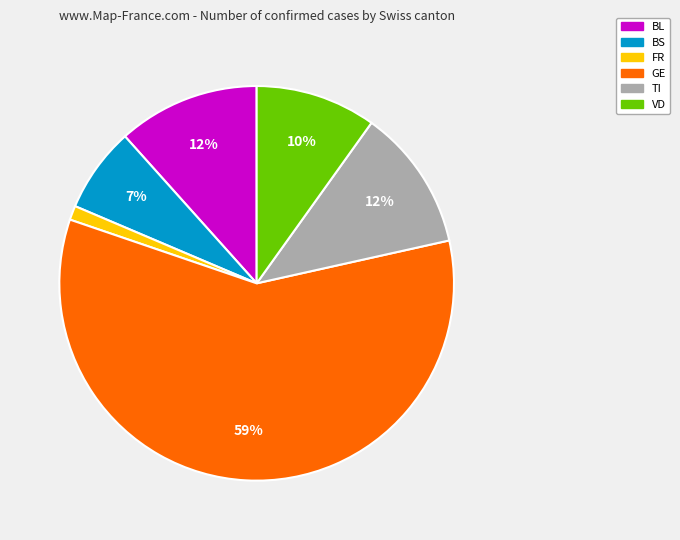

Combined, do BS and VD account for over 50%?

No